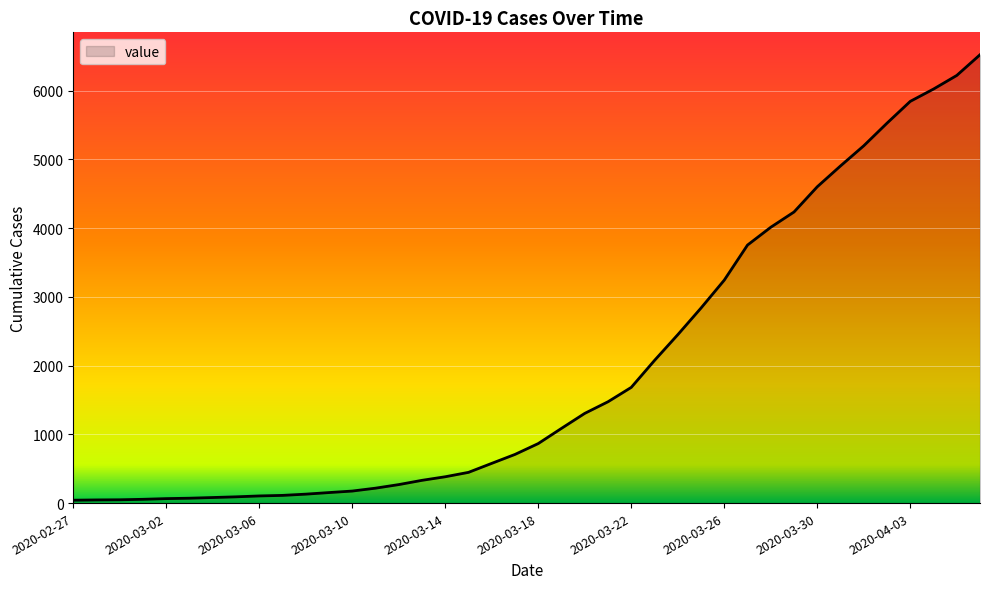

Does the chart have visible grid lines?

Yes